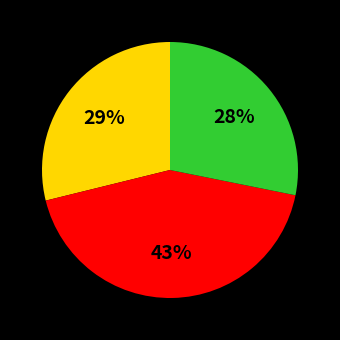

Does any single category account for the majority?

No